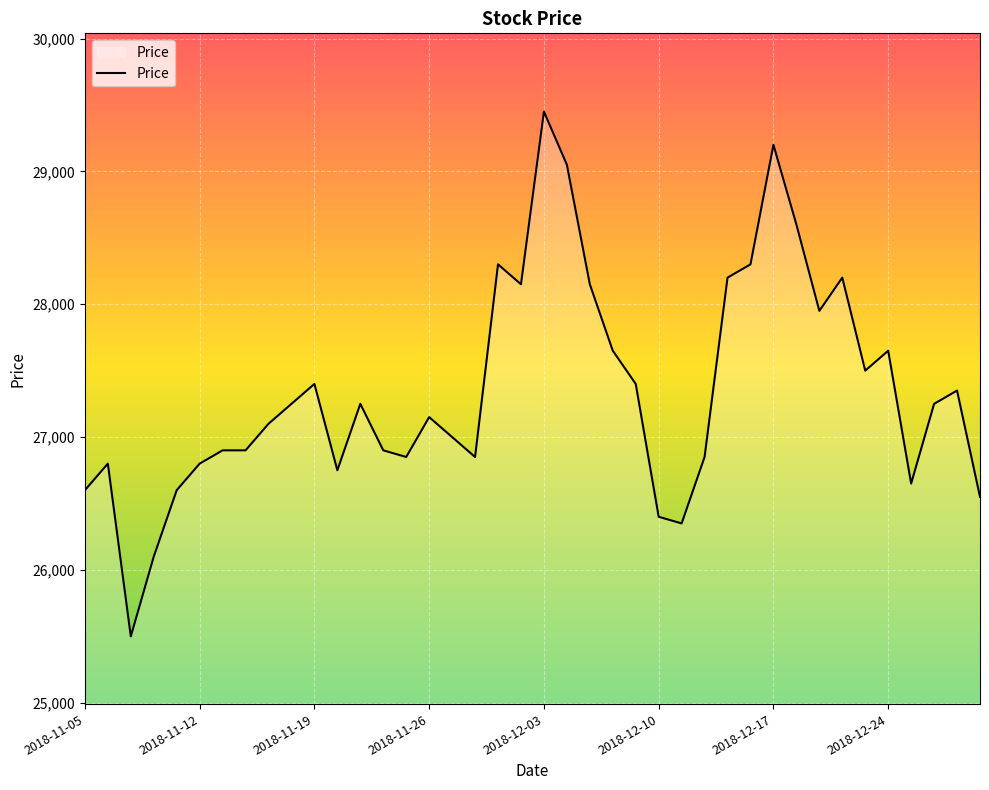

What is the difference between the maximum and minimum values?

3950